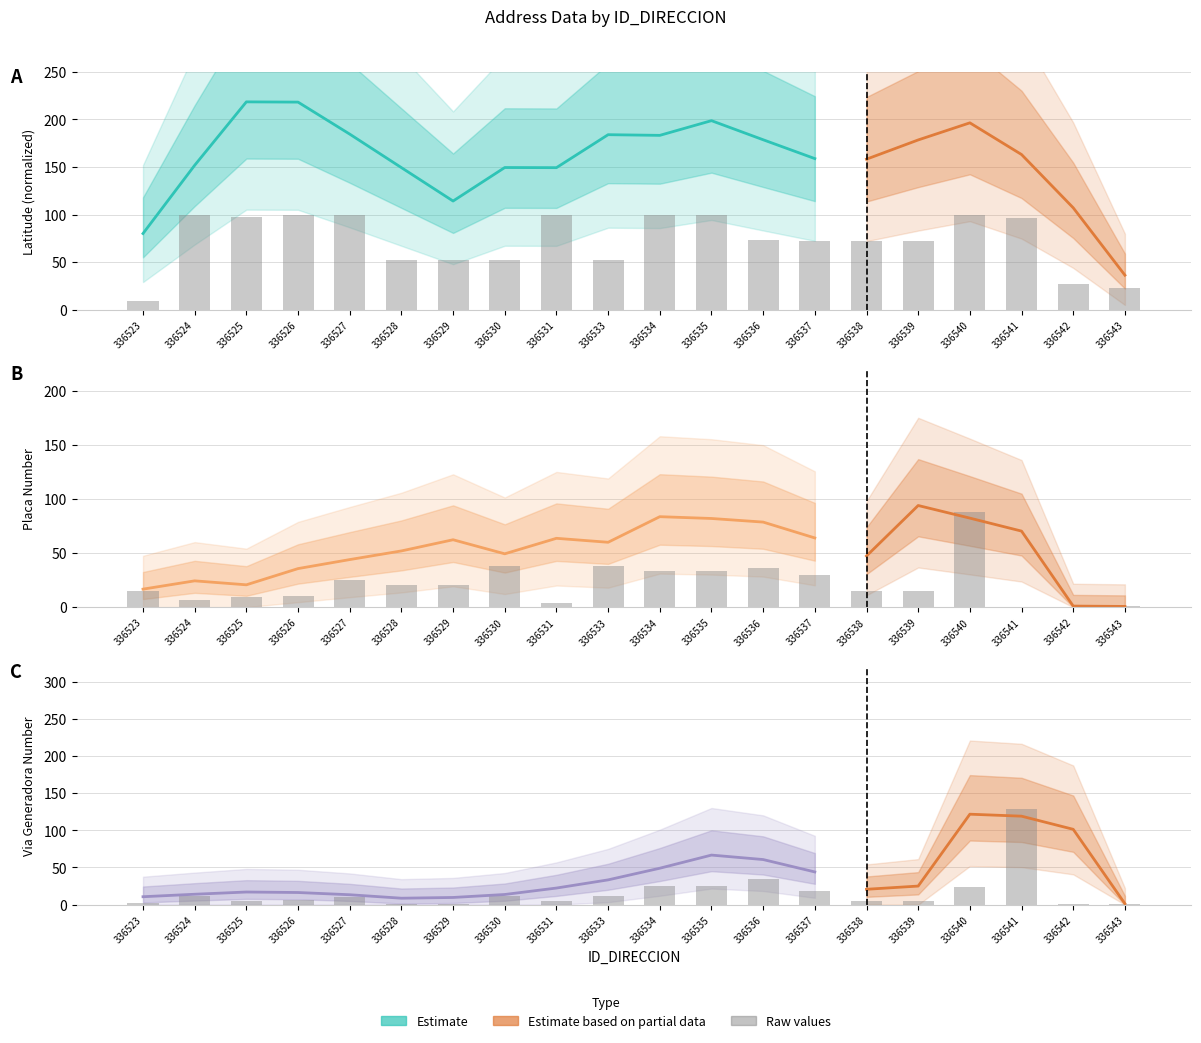

What is the sum of all NUMERO_PLACA_DIRECCION values?

437.9